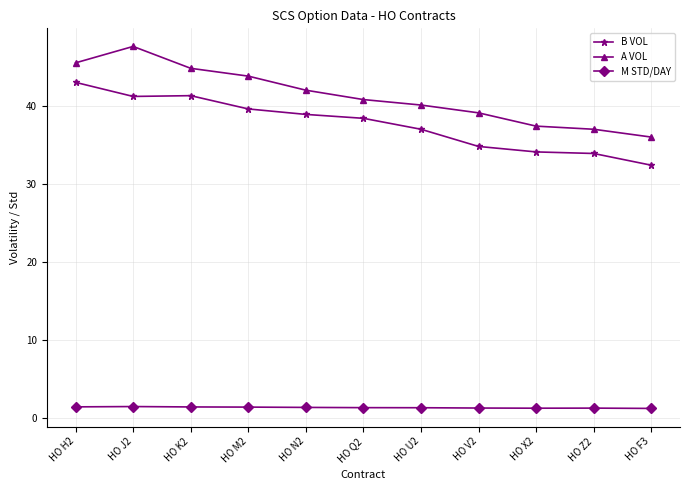

At which label does B VOL reach its peak?

HO H2